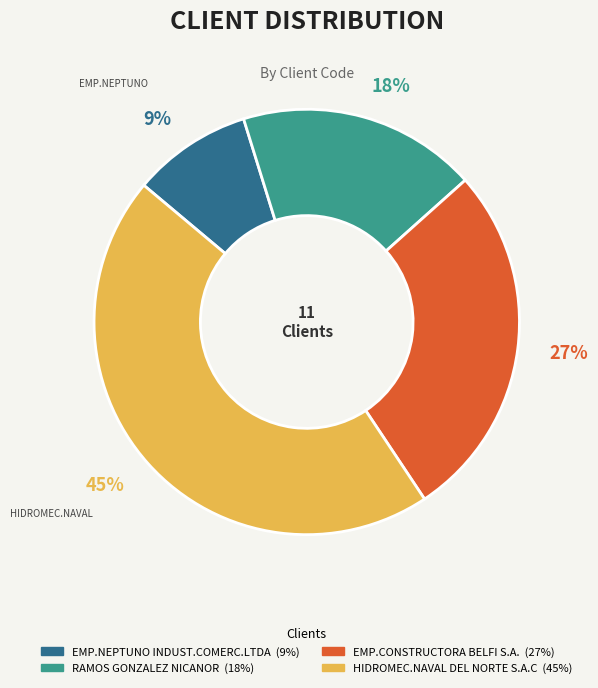

To the nearest percent, what is the difference between the EMP.NEPTUNO INDUST.COMERC.LTDA and RAMOS GONZALEZ NICANOR slice percentages?

9%